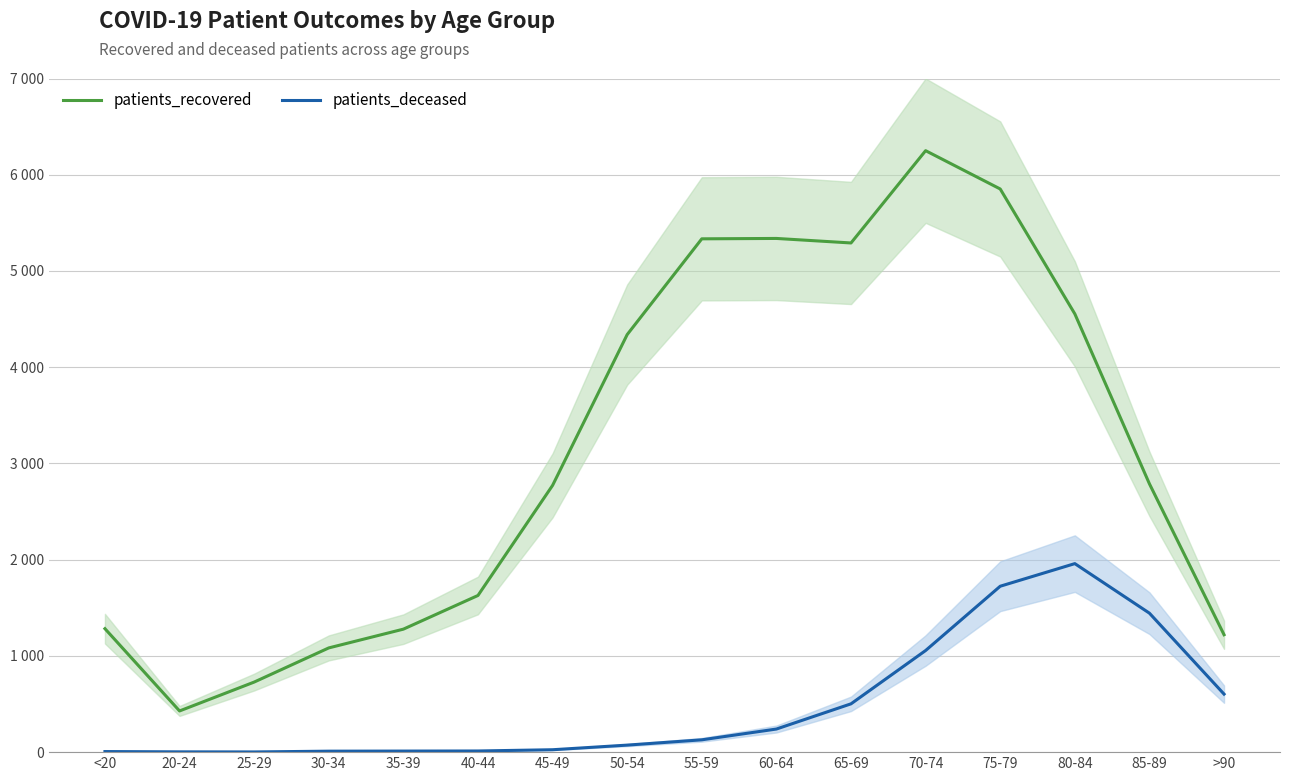

At which category does patients_recovered reach its first local valley?

20-24